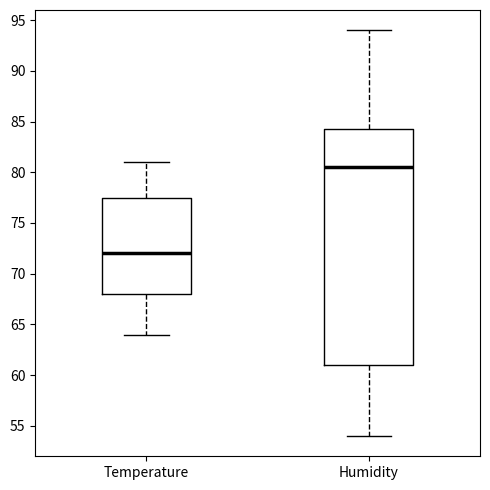

Reading left to right, read every box against the y-axis: the position of its median line, the range the box covers, and the ends of its whiskers. The values are not printed on the chart, so give them approximately, as read against the axis.

Temperature: median 72.0, box 68.0 to 77.5, whiskers 64.0 to 81.0
Humidity: median 80.5, box 61.0 to 84.5, whiskers 54.0 to 94.0